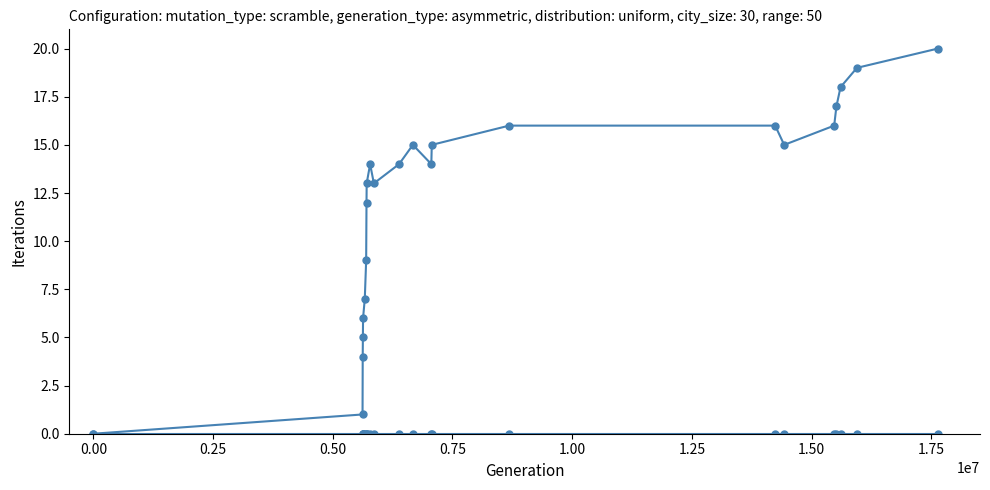

Reading left to right, extract all data points from this chart.

col_1: 0	1	4	5	6	7	9	12	13	14	13	14	15	14	15	16	16	15	16	17	18	19	20
col_2: 0	0	0	0	0	0	0	0	0	0	0	0	0	0	0	0	0	0	0	0	0	0	0